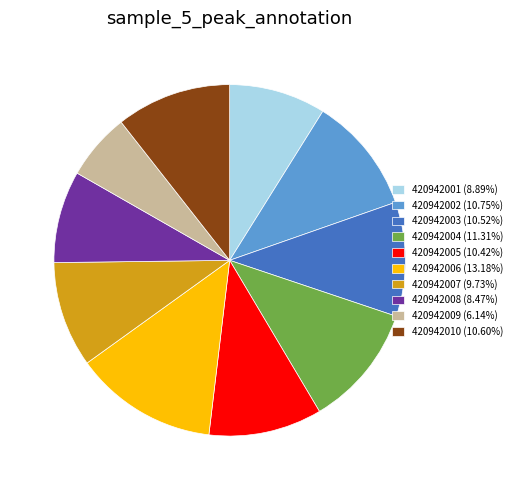

The 420942005 slice represents 24% of the pie. True or false?

False